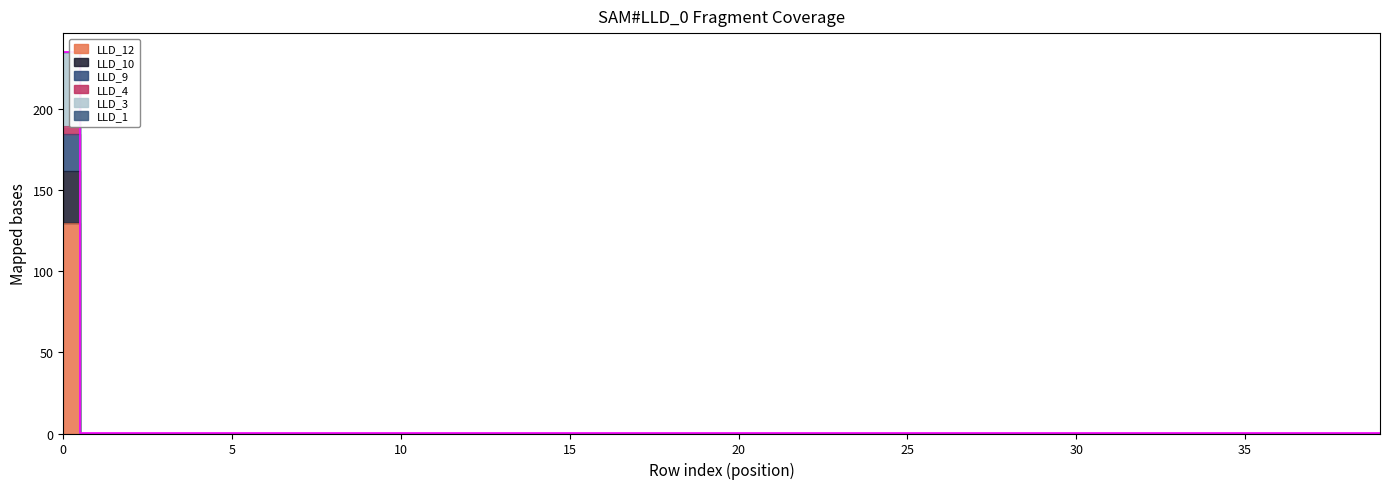

How many data points in LLD_4 are above 0?

1